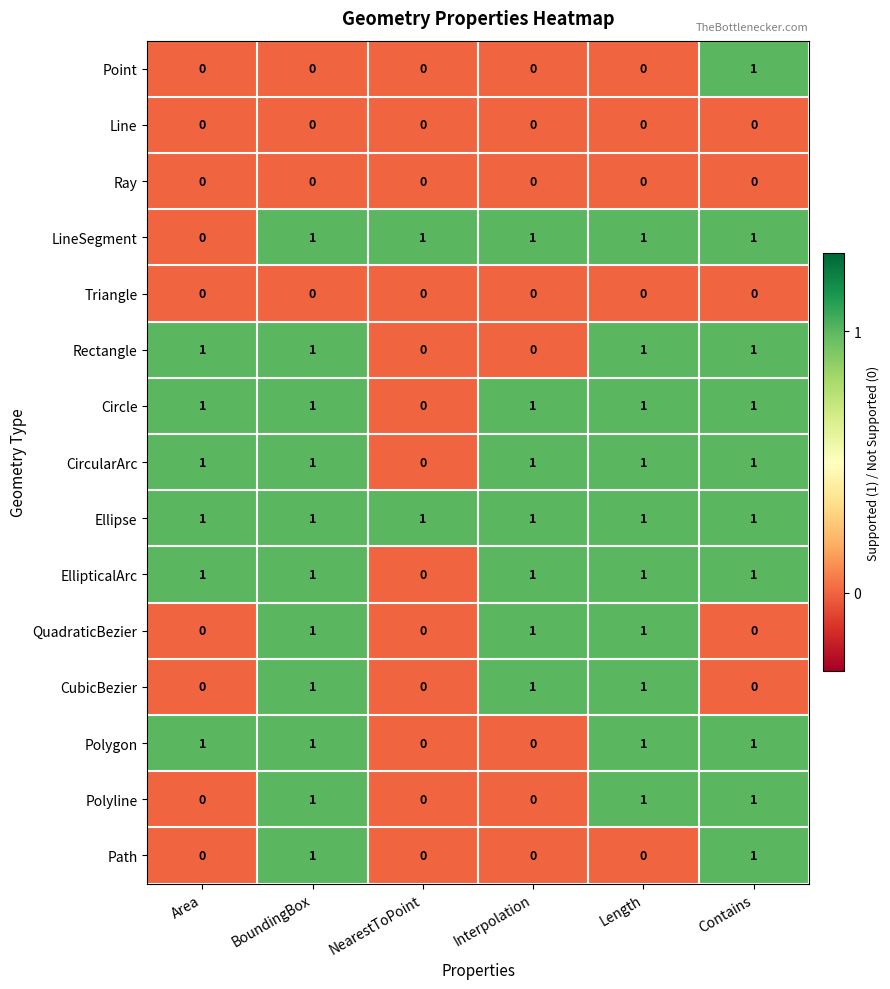

At which category is the sum across all series the highest?

BoundingBox